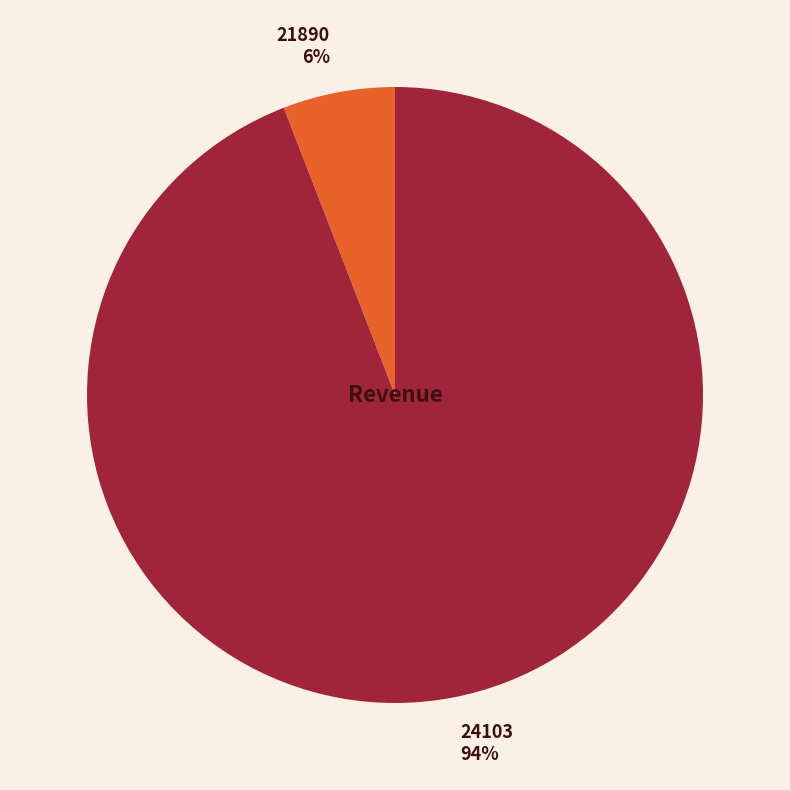

Does 24103 represent more than half of the total?

Yes